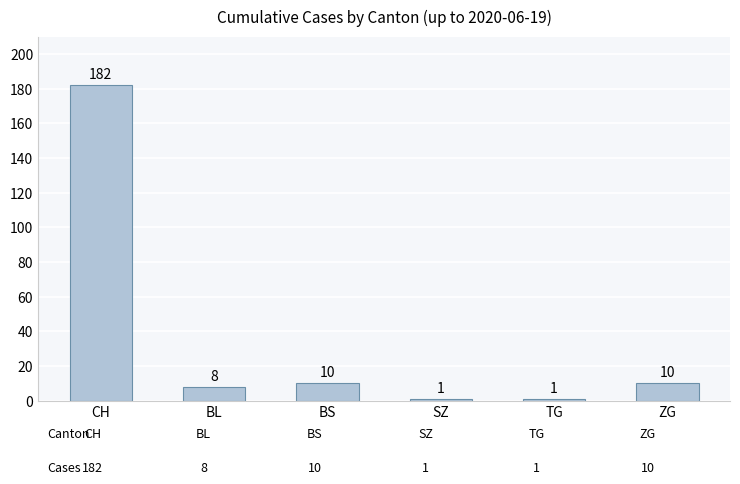

Does the chart contain stacked bars?

No